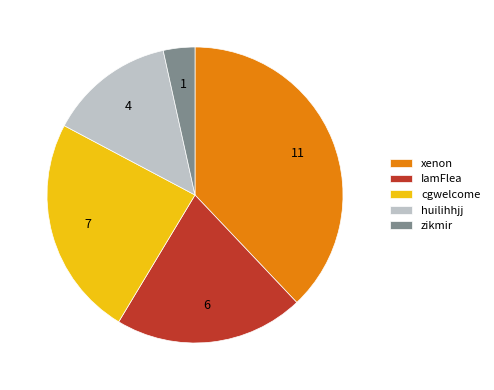

How many segments does this pie chart have?

5